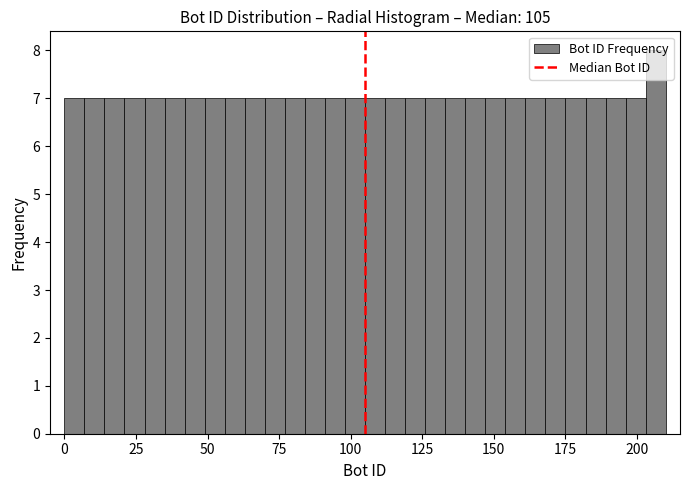

Around what value on the x-axis is the tallest bar? Give the approximate position of its centre, as read against the axis.

205